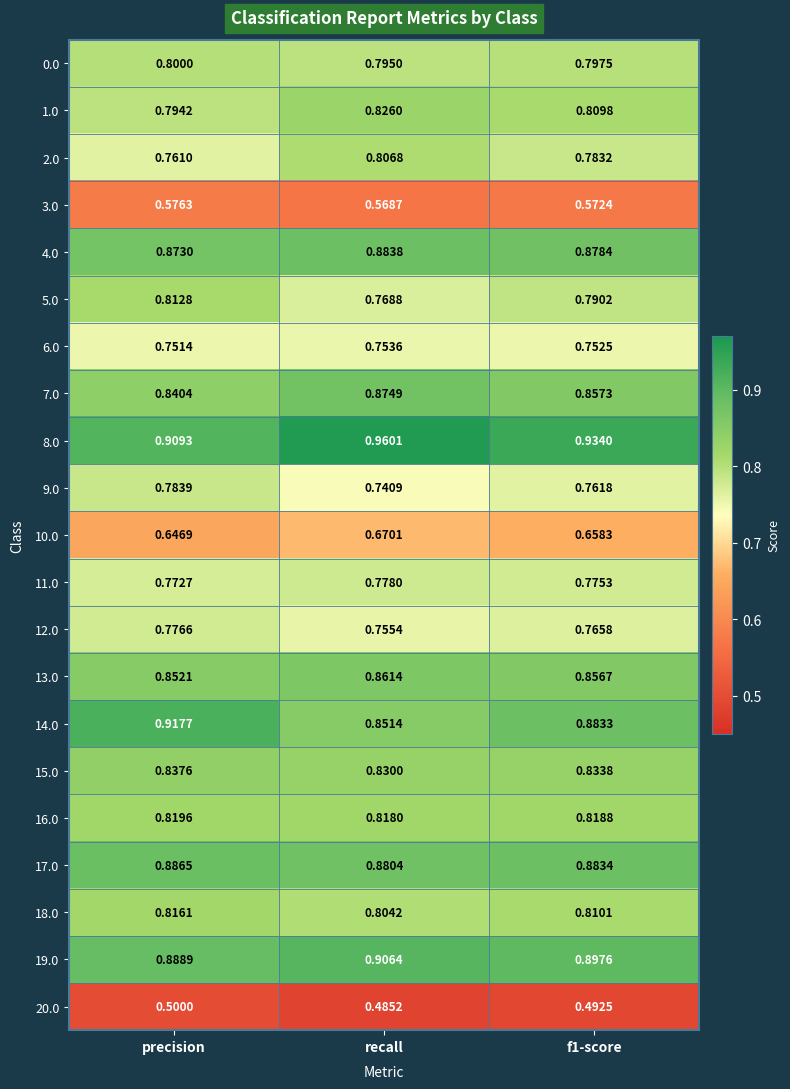

Where is 12.0 nearest to the value 0?

recall